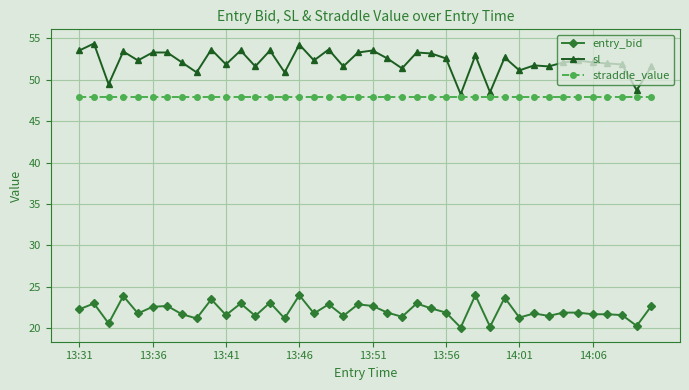

True or false: straddle_value and sl intersect in this chart.

False